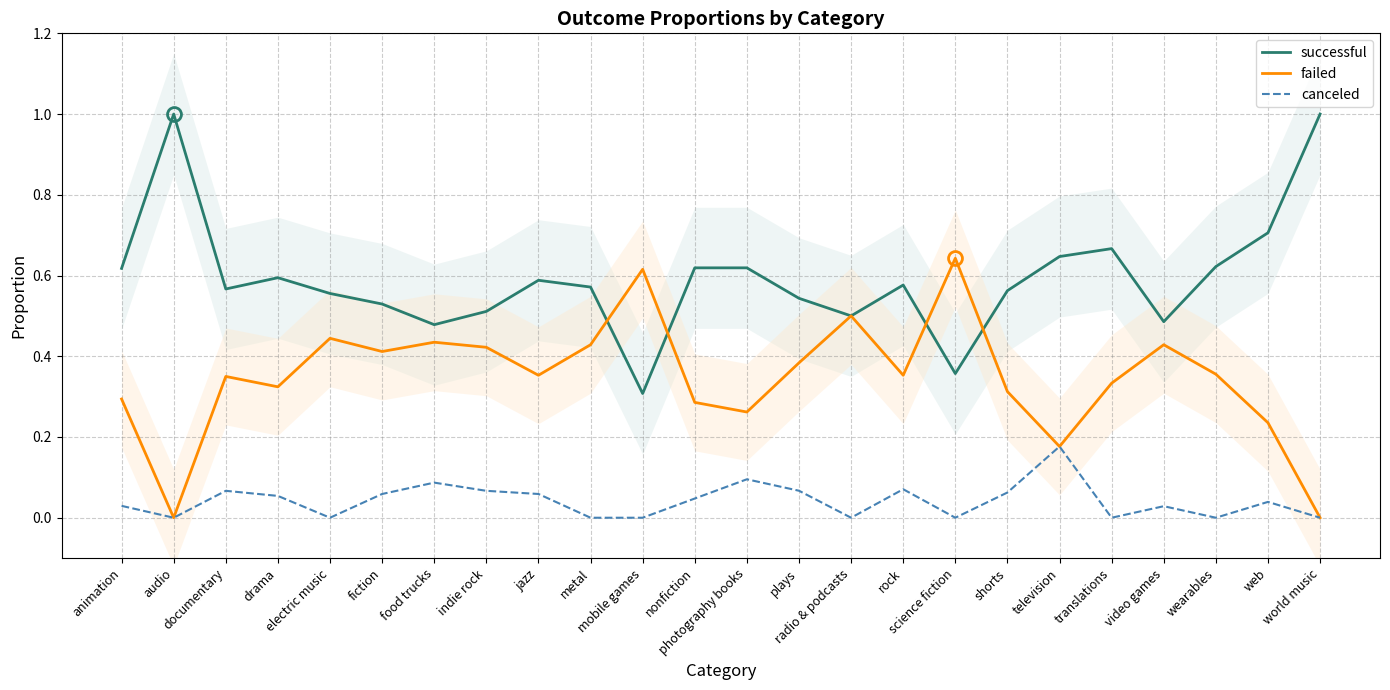

Reading left to right, what are all the values shown in this chart?

successful: animation=0.6	audio=1.0	documentary=0.6	drama=0.6	electric music=0.6	fiction=0.5	food trucks=0.5	indie rock=0.5	jazz=0.6	metal=0.6	mobile games=0.3	nonfiction=0.6	photography books=0.6	plays=0.5	radio & podcasts=0.5	rock=0.6	science fiction=0.4	shorts=0.6	television=0.6	translations=0.7	video games=0.5	wearables=0.6	web=0.7	world music=1.0
failed: animation=0.3	audio=0.0	documentary=0.3	drama=0.3	electric music=0.4	fiction=0.4	food trucks=0.4	indie rock=0.4	jazz=0.4	metal=0.4	mobile games=0.6	nonfiction=0.3	photography books=0.3	plays=0.4	radio & podcasts=0.5	rock=0.4	science fiction=0.6	shorts=0.3	television=0.2	translations=0.3	video games=0.4	wearables=0.4	web=0.2	world music=0.0
canceled: animation=0.0	audio=0.0	documentary=0.1	drama=0.1	electric music=0.0	fiction=0.1	food trucks=0.1	indie rock=0.1	jazz=0.1	metal=0.0	mobile games=0.0	nonfiction=0.0	photography books=0.1	plays=0.1	radio & podcasts=0.0	rock=0.1	science fiction=0.0	shorts=0.1	television=0.2	translations=0.0	video games=0.0	wearables=0.0	web=0.0	world music=0.0